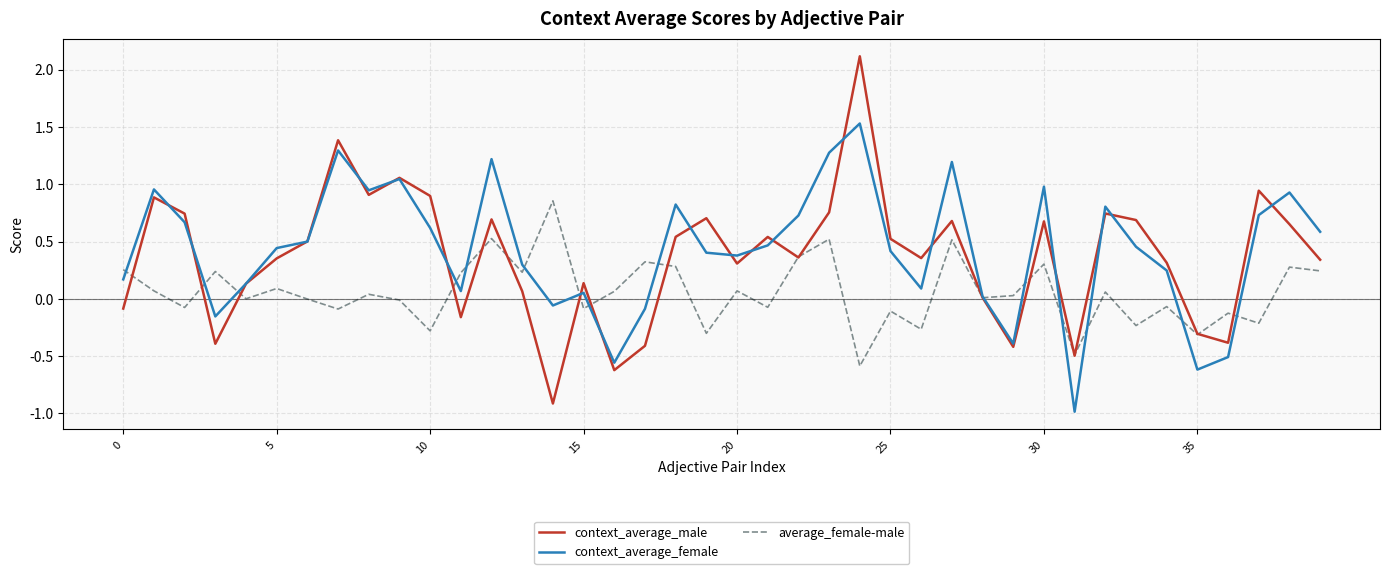

Which series has the widest spread of values?

context_average_male